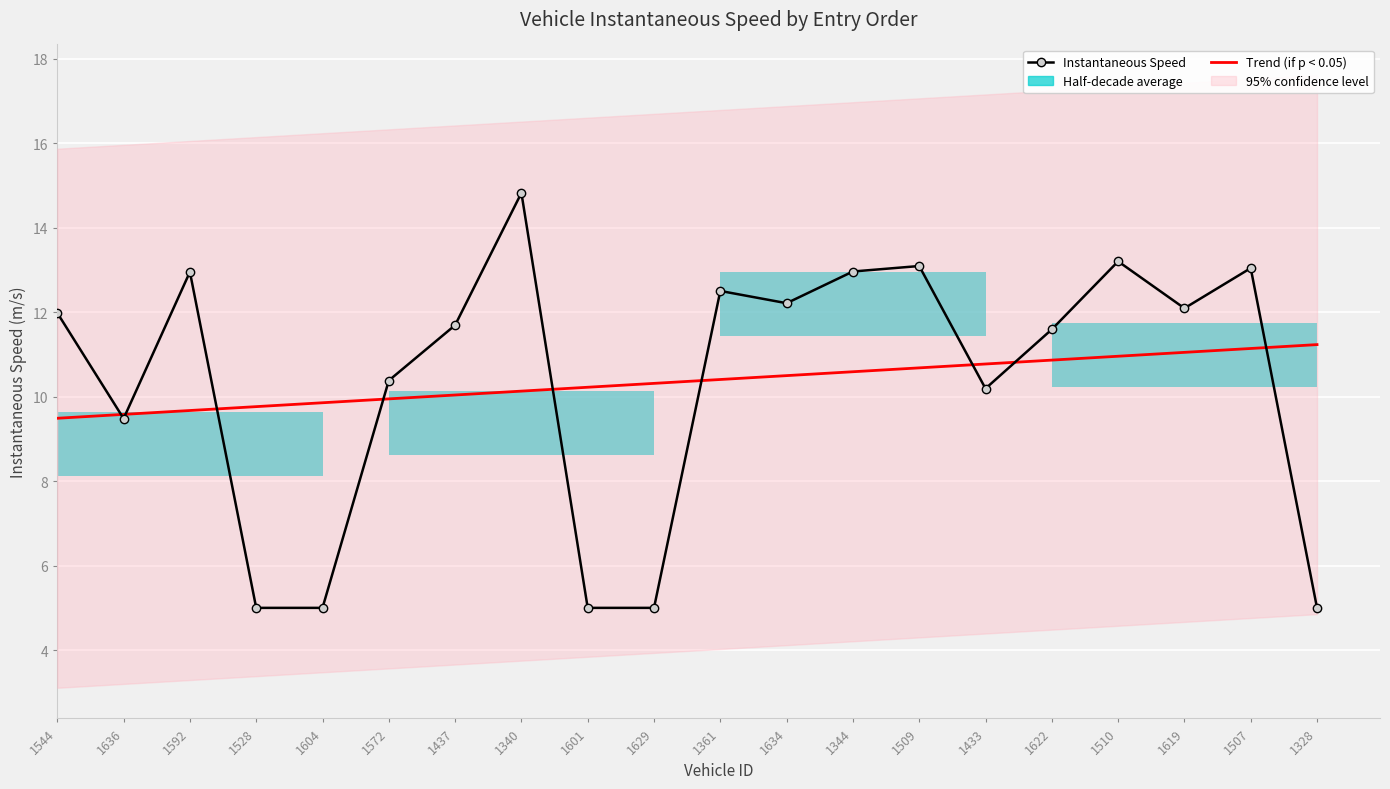

Reading left to right, what are all the values shown in this chart?

Instantaneous Speed: 12.0	9.5	12.9	5.0	5.0	10.4	11.7	14.8	5.0	5.0	12.5	12.2	13.0	13.1	10.2	11.6	13.2	12.1	13.0	5.0
Trend (if p < 0.05): 9.5	9.6	9.7	9.8	9.9	9.9	10.0	10.1	10.2	10.3	10.4	10.5	10.6	10.7	10.8	10.9	11.0	11.0	11.1	11.2